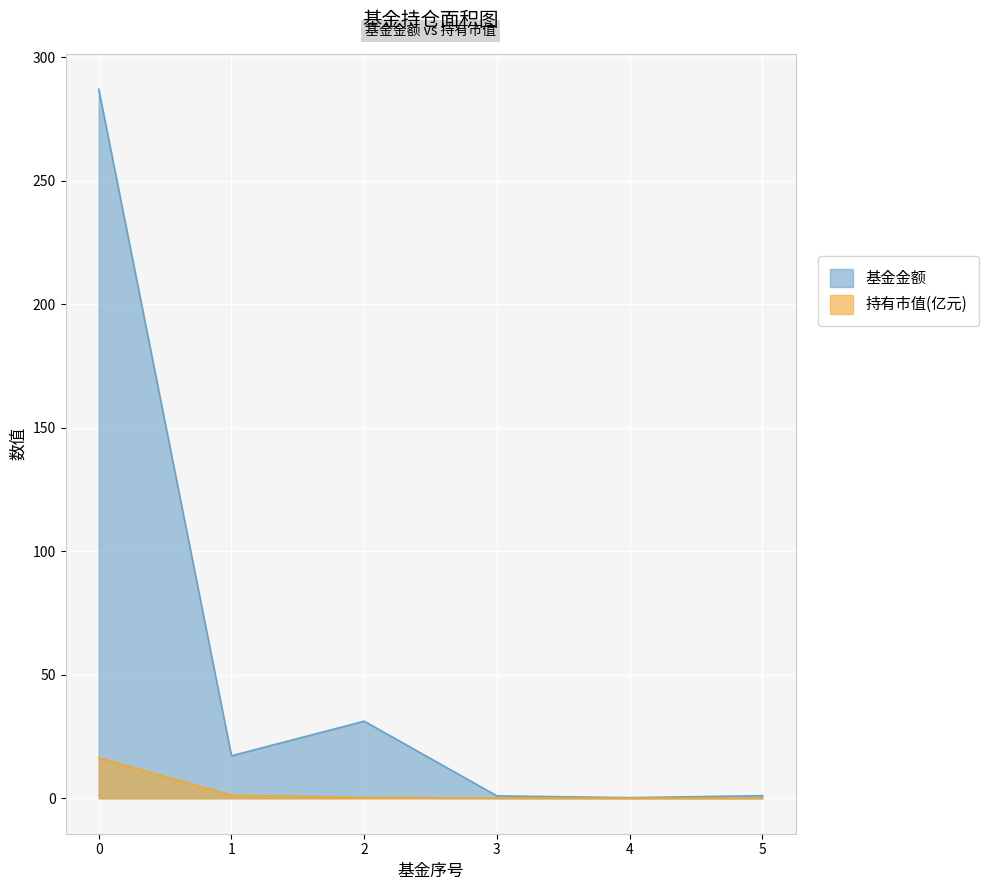

How many lines are shown in the chart?

2